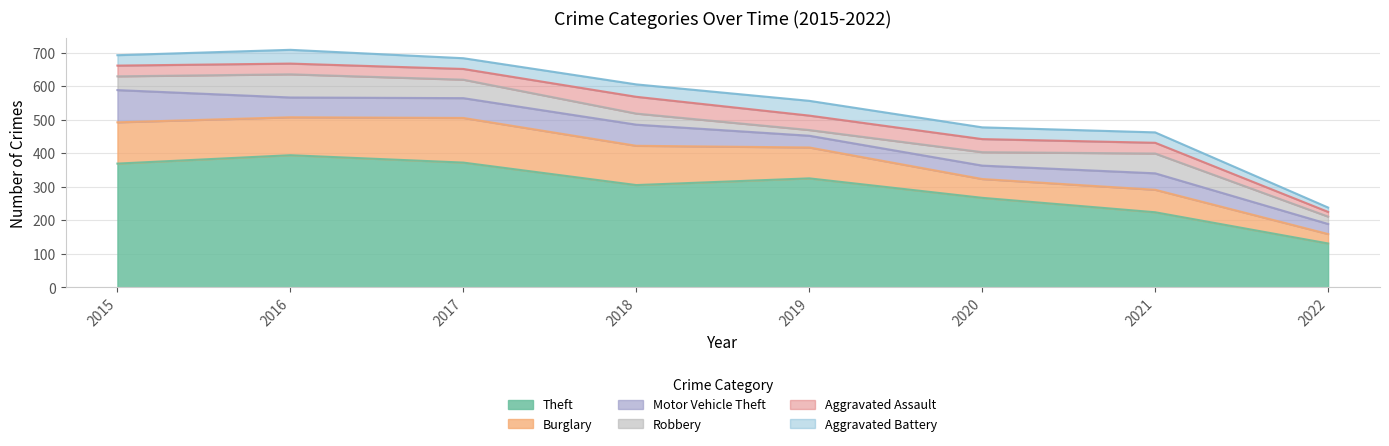

What is the lowest value of the Motor Vehicle Theft series?

30